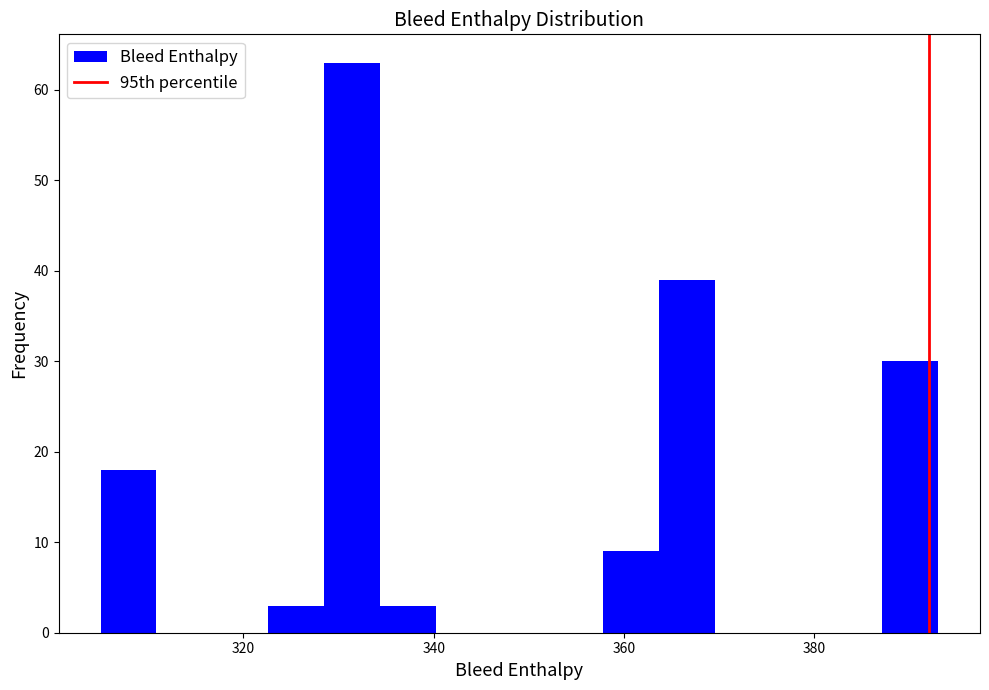

Read against the x-axis, roughly where is the centre of the tallest bar?

332